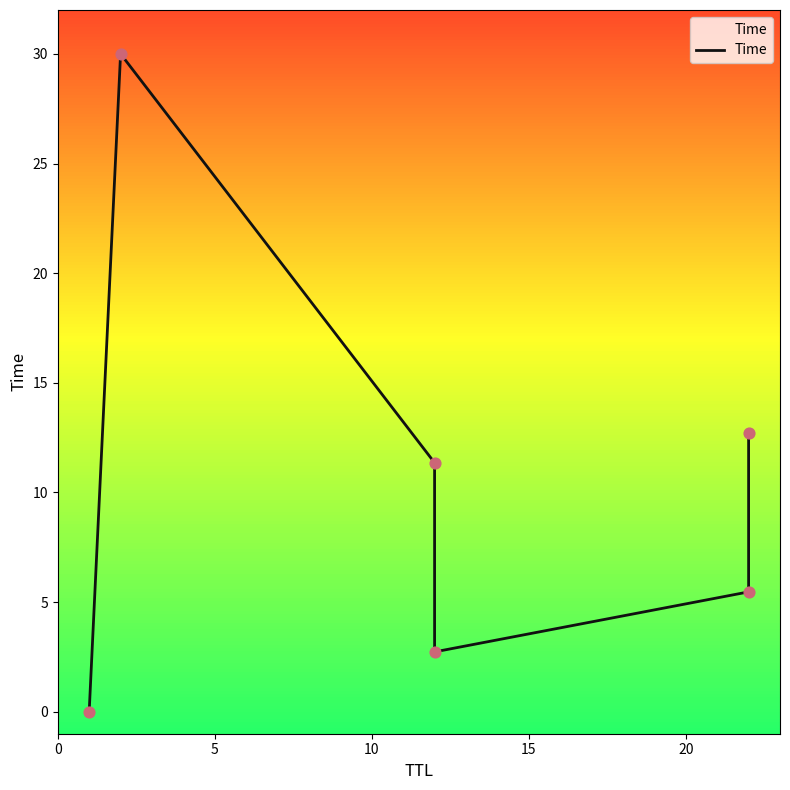

Between 20 and 0, which is larger?

20